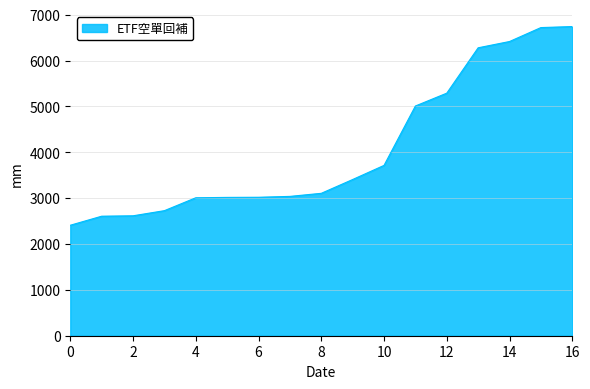

What is the difference between the maximum and minimum values?

4332